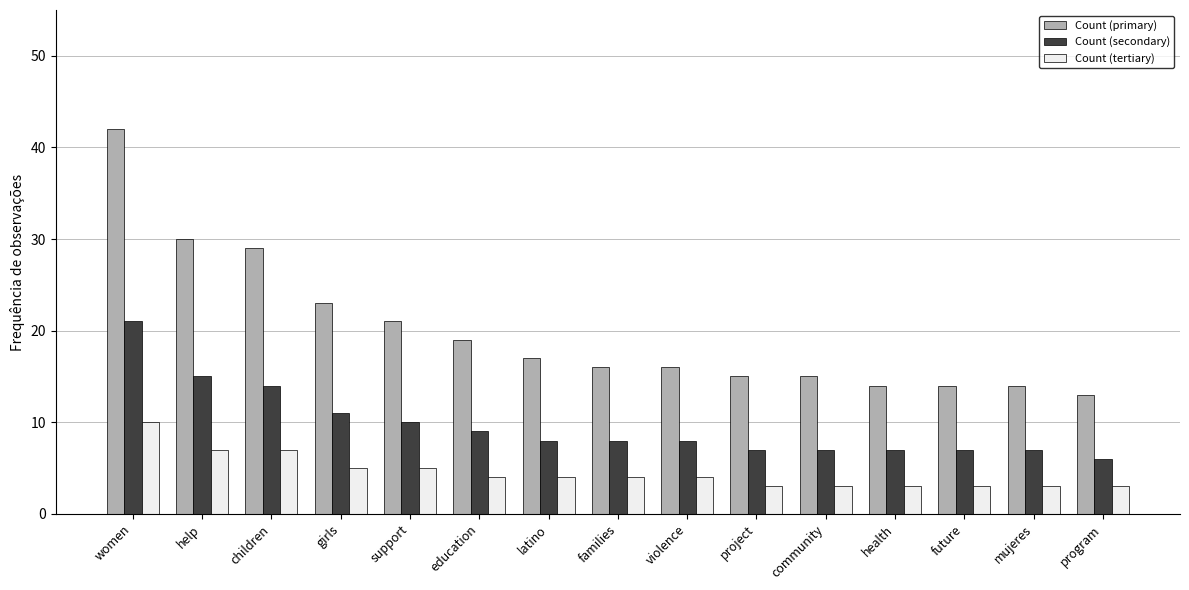

Reading right to left, what are all the values shown in this chart?

Count (primary): 13	14	14	14	15	15	16	16	17	19	21	23	29	30	42
Count (secondary): 6	7	7	7	7	7	8	8	8	9	10	11	14	15	21
Count (tertiary): 3	3	3	3	3	3	4	4	4	4	5	5	7	7	10